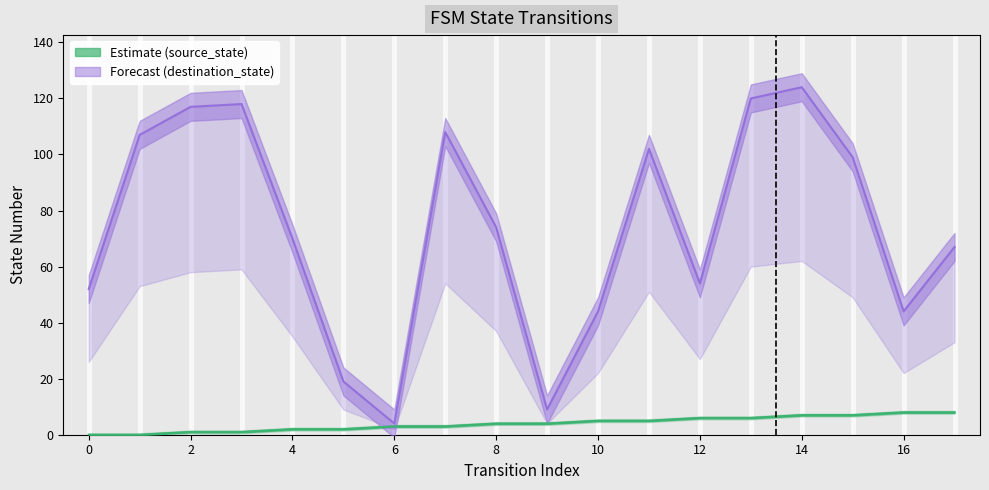

At which label is source_state closest to 4?

8